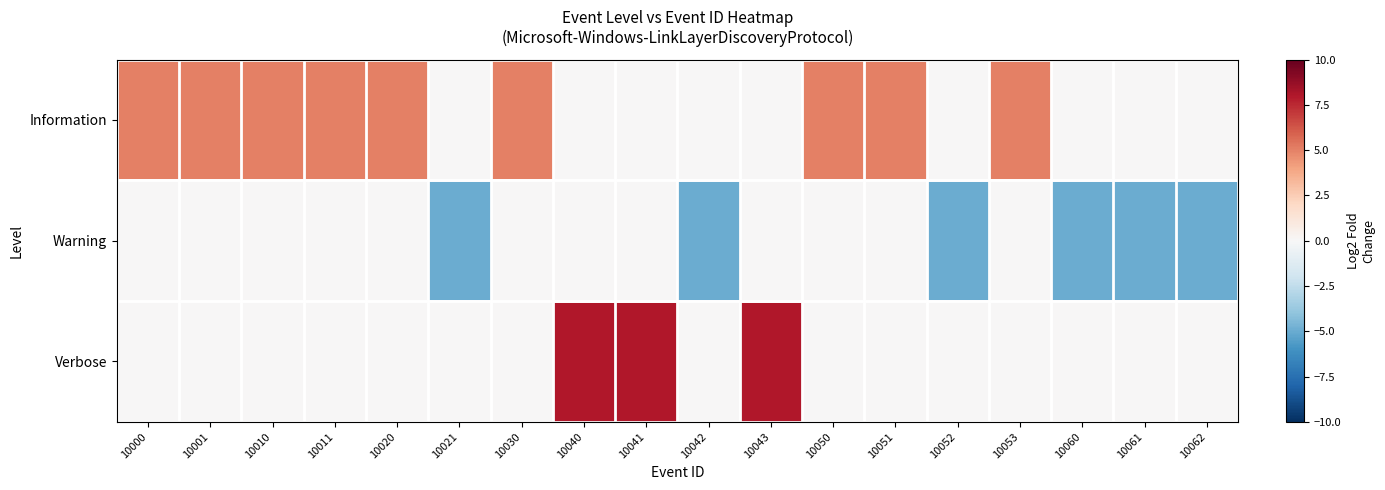

Which series changed the most between 10000 and 10053?

Information